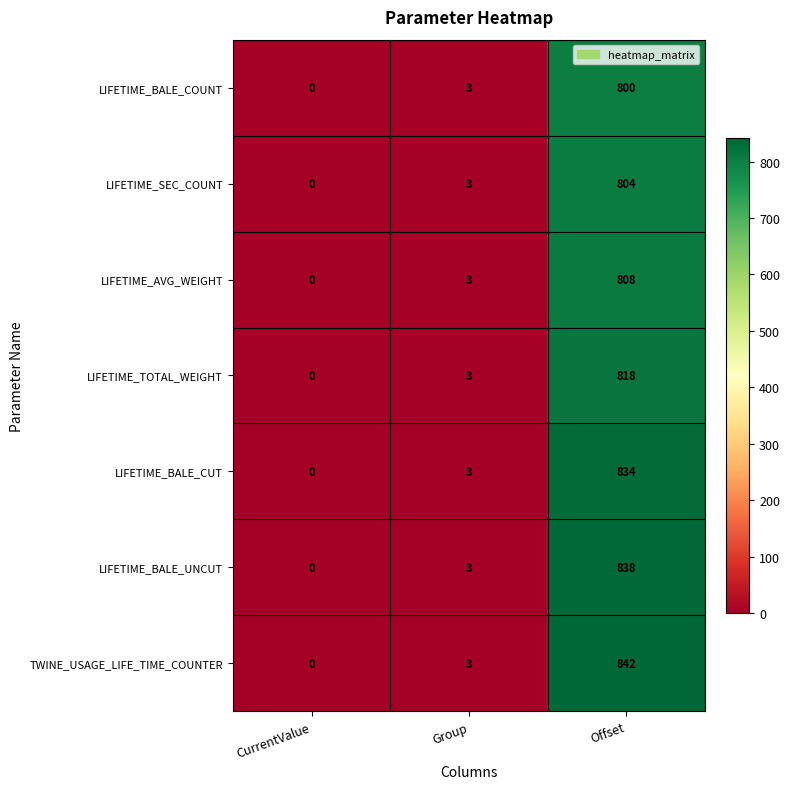

How many categories are shown in the chart?

3